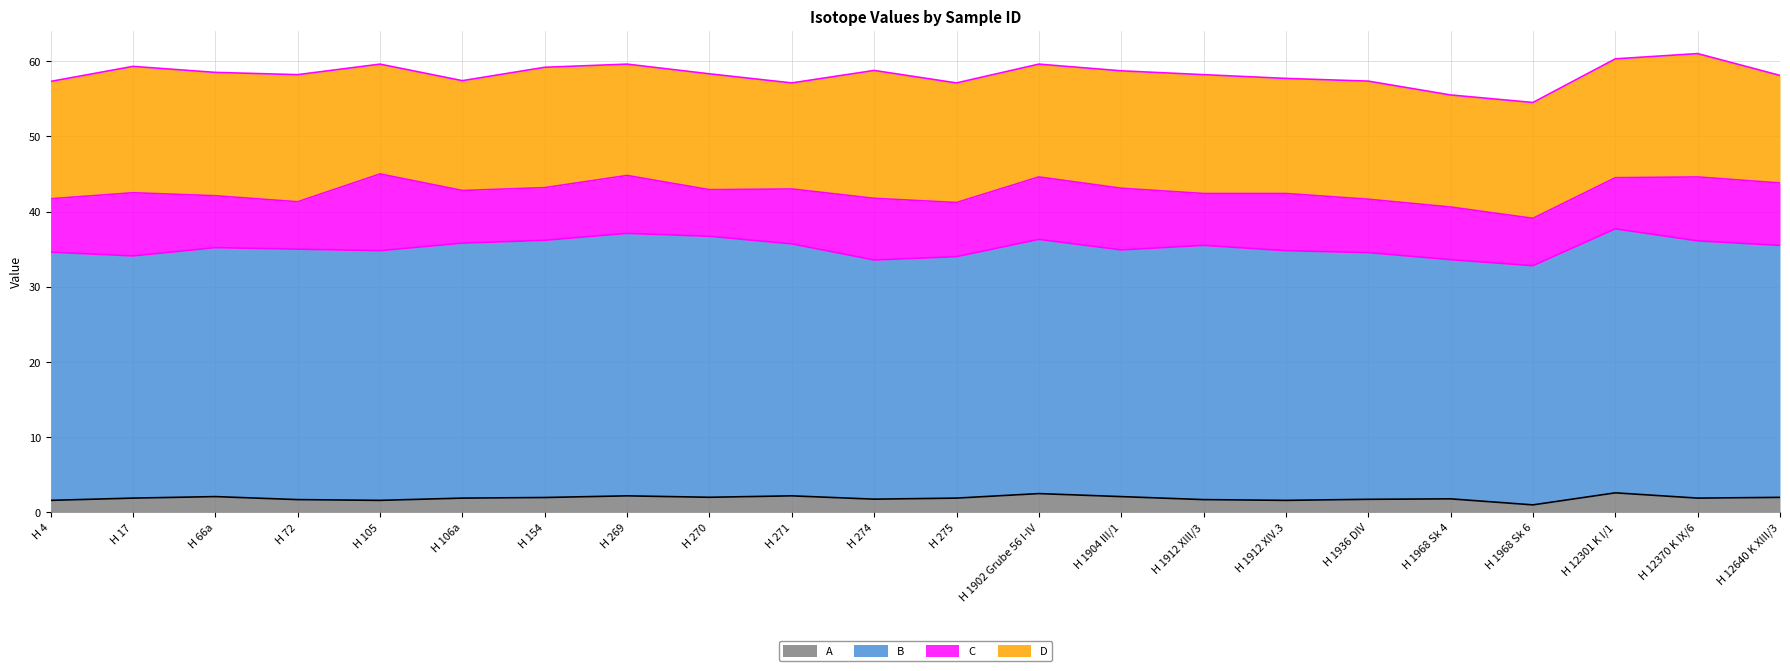

Which series changed the most between H 66a and H 72?

C